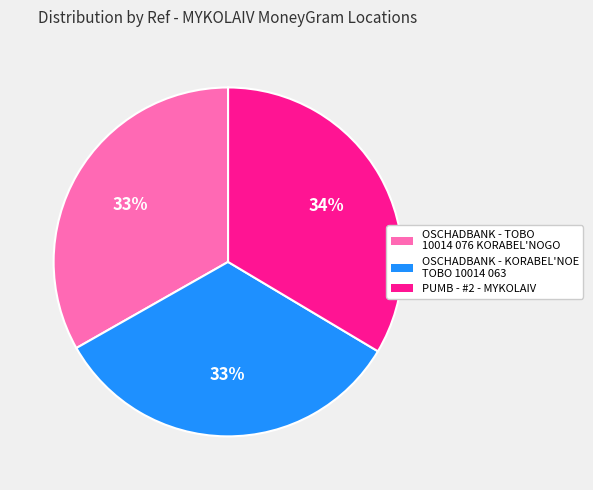

Count the number of slices in the pie.

3